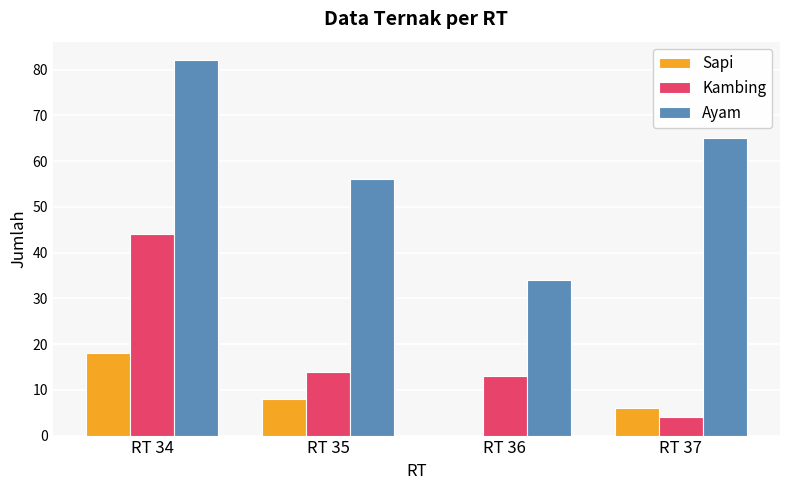

Is the value of Ayam at RT 37 greater than the value of Sapi at RT 35?

Yes